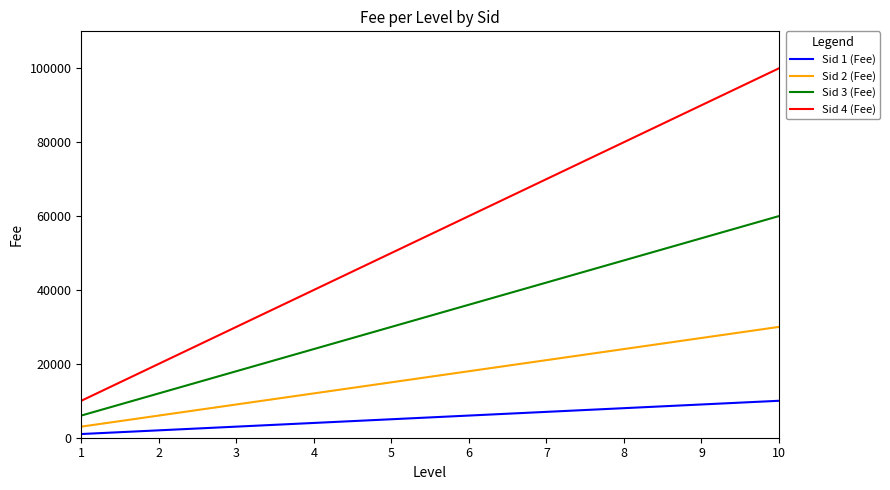

What is the difference between the highest and lowest values at 6?

54000